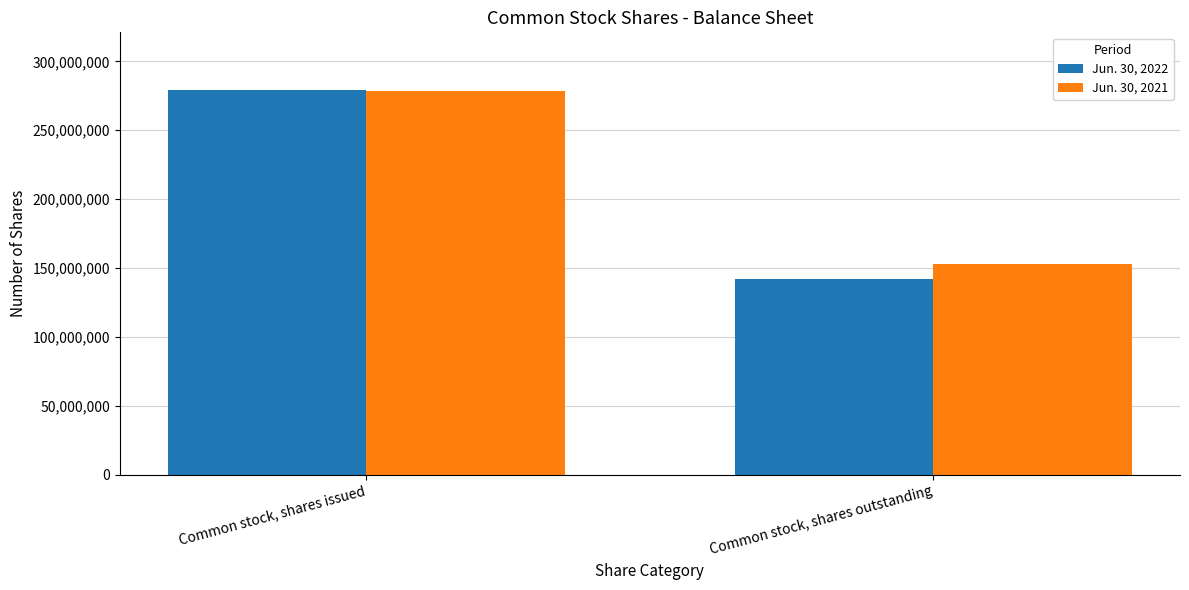

What is the label of the 1st bar from the right?

Common stock, shares outstanding